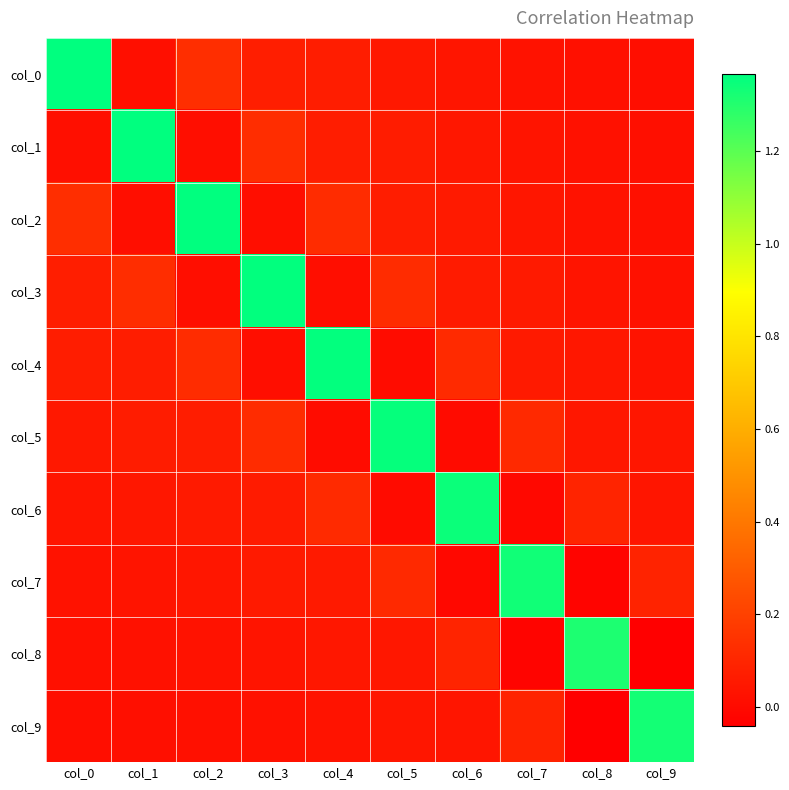

At which category is the sum across all series the highest?

col_4